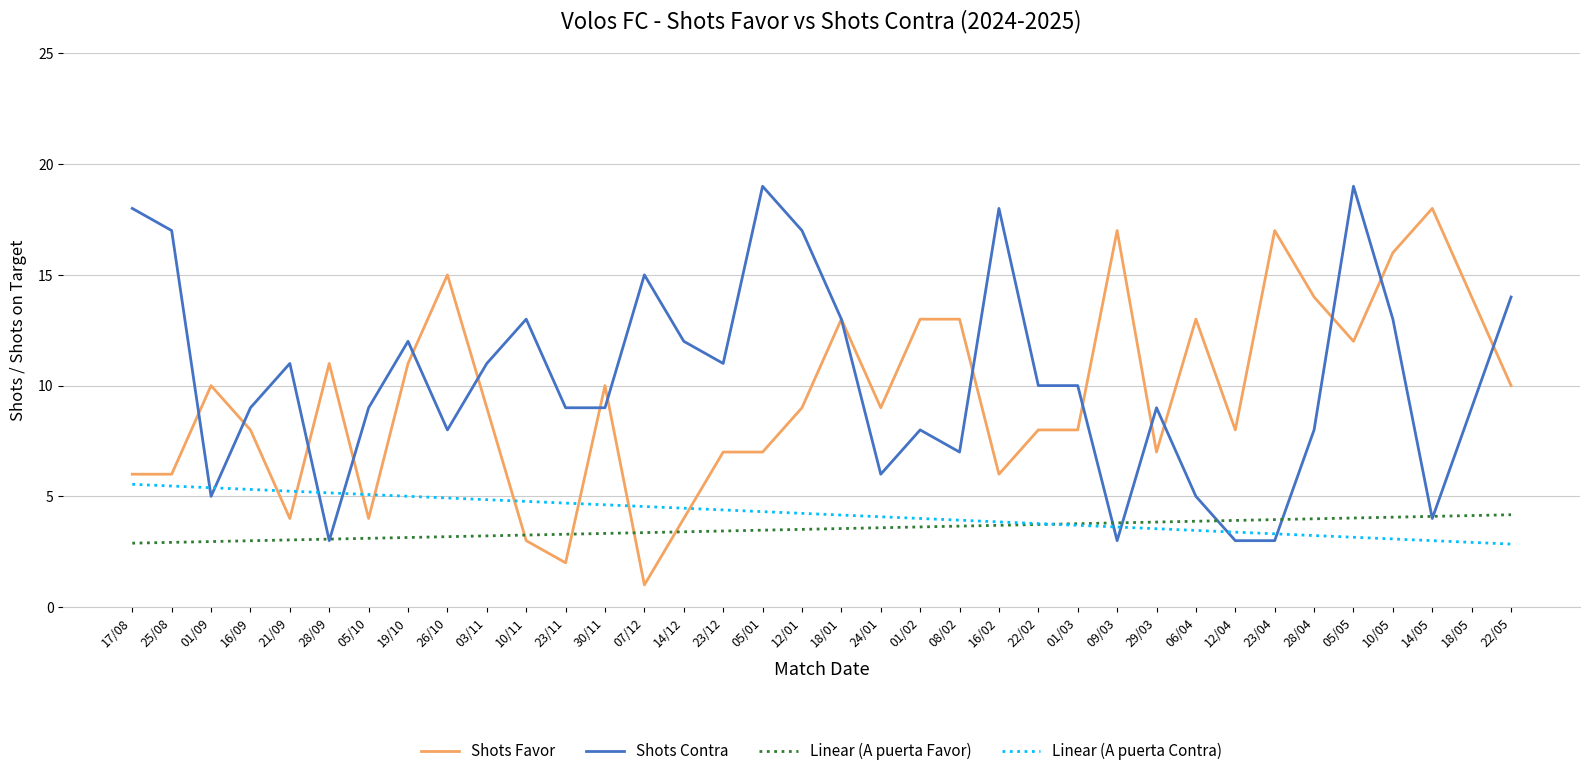

Is this an area chart (filled region under the line)?

No